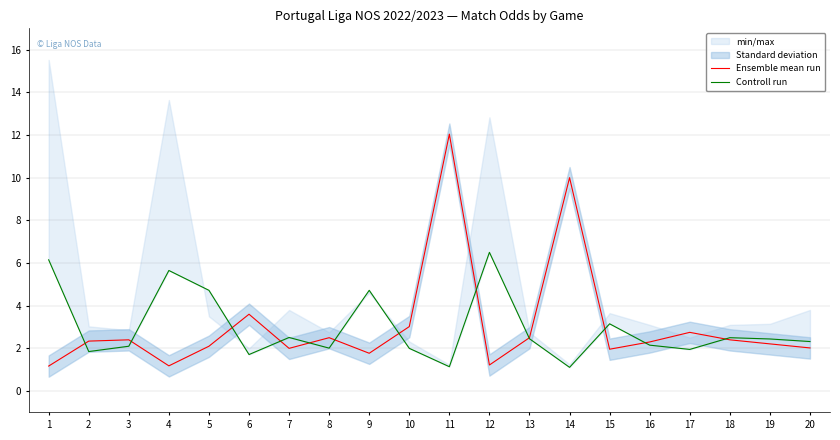

At which label does Controll run reach its minimum?

14